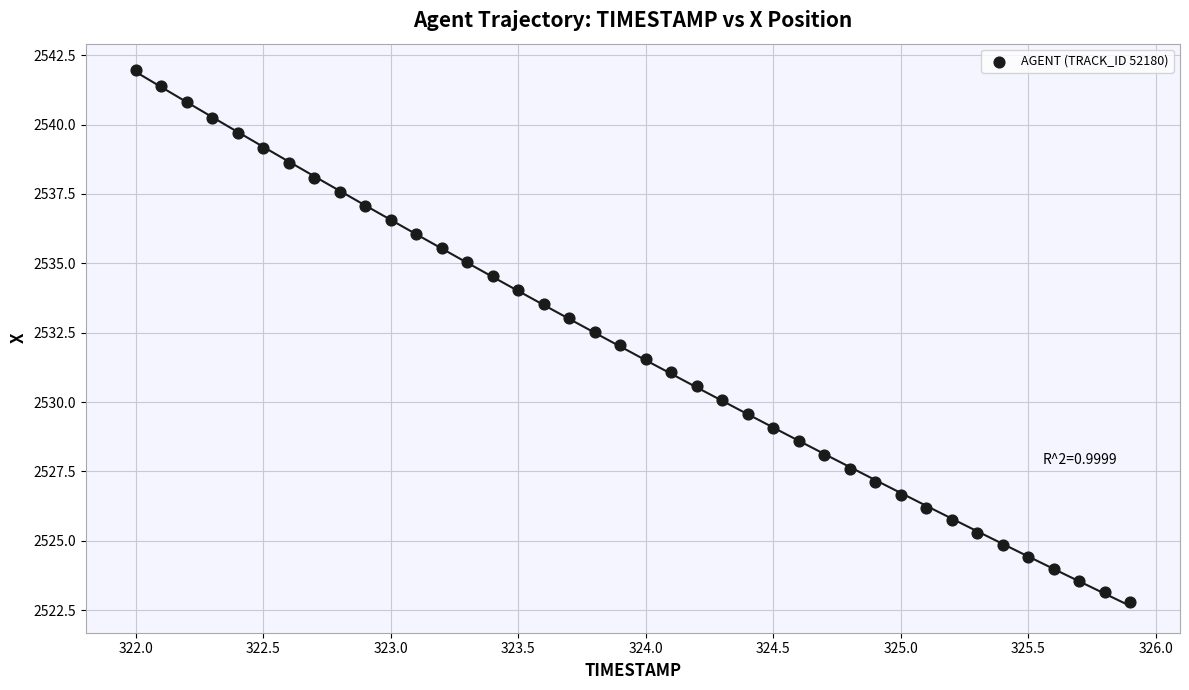

What is the range of Y values (max minus min)?

19.2